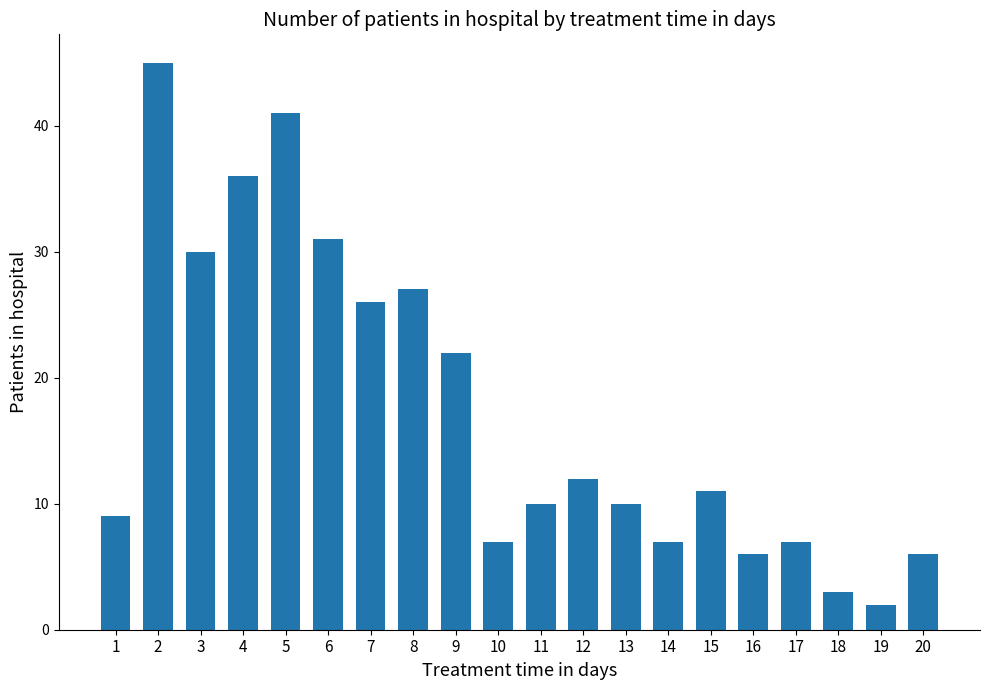

Does the chart contain any negative values?

No